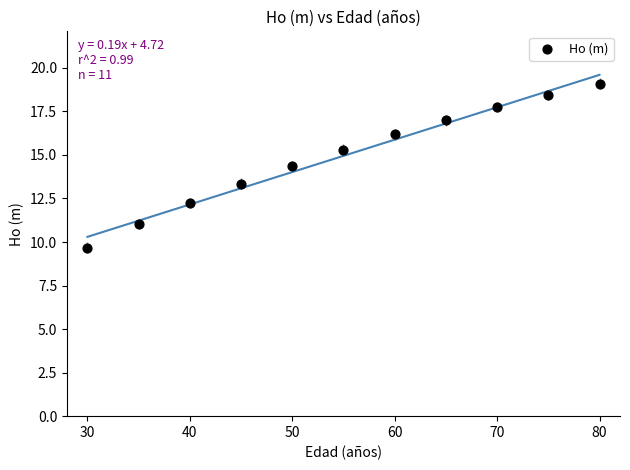

What Y value in the scatter plot is closest to 14?

14.4